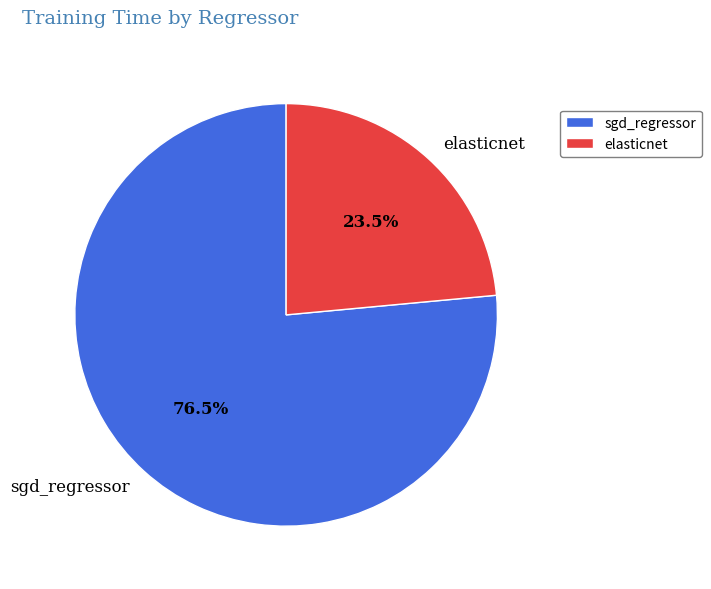

Which has a higher value, elasticnet or sgd_regressor?

sgd_regressor